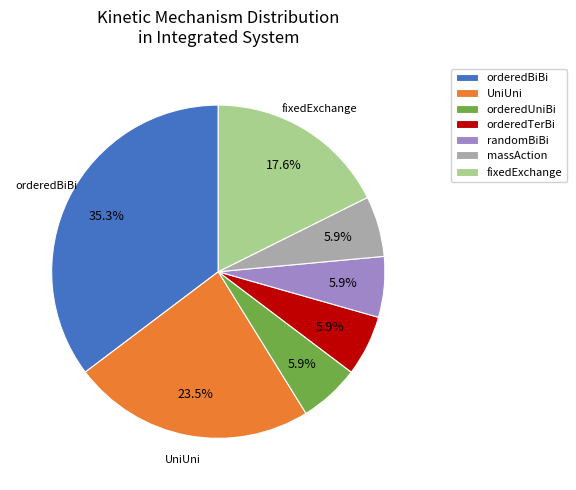

Which category has the biggest portion of the pie?

orderedBiBi